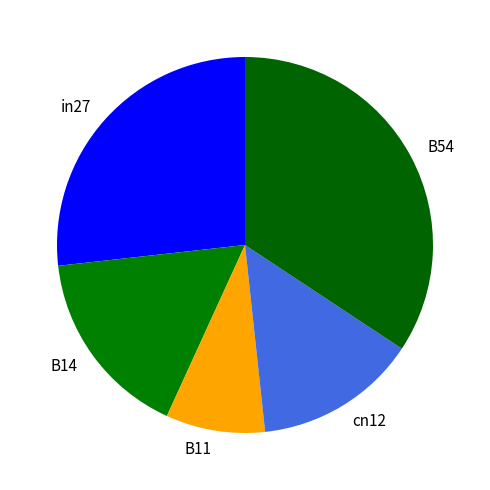

Combined, do B11 and in27 account for over 50%?

No